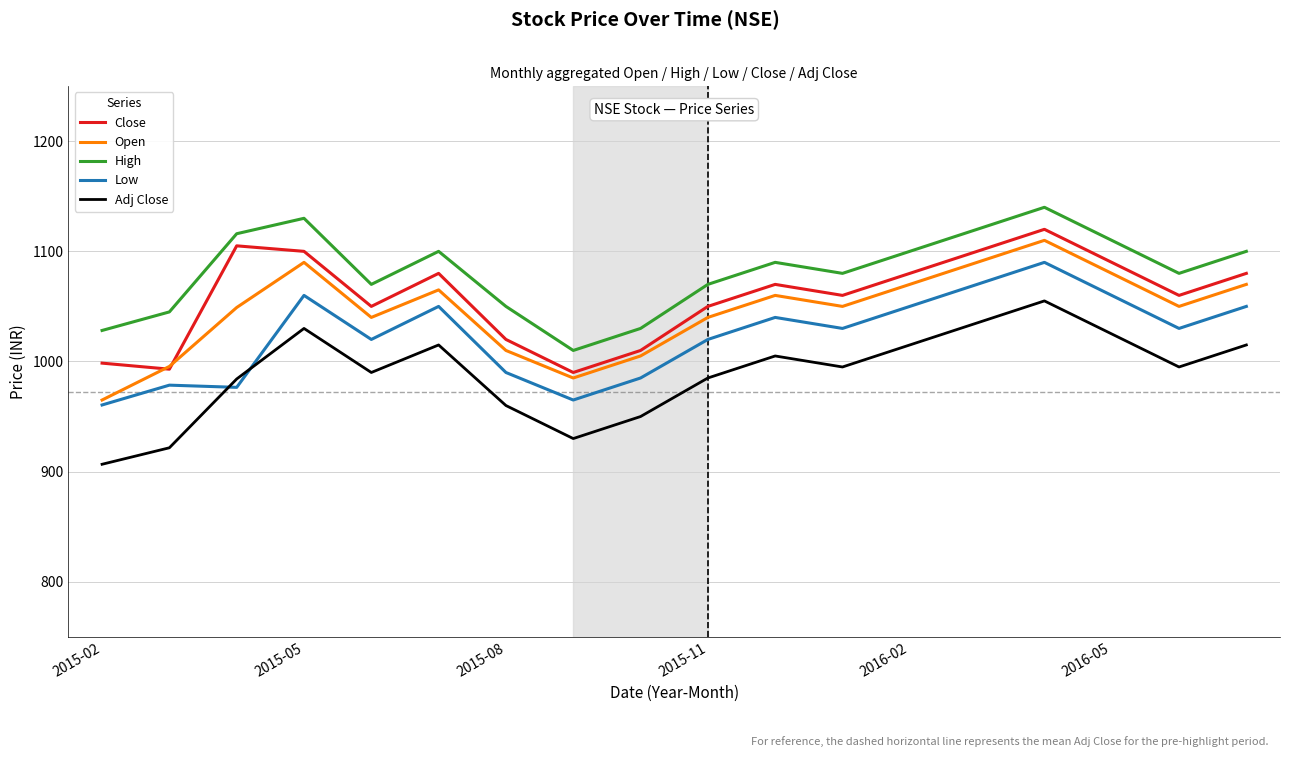

Which series has the largest total across all categories?

High